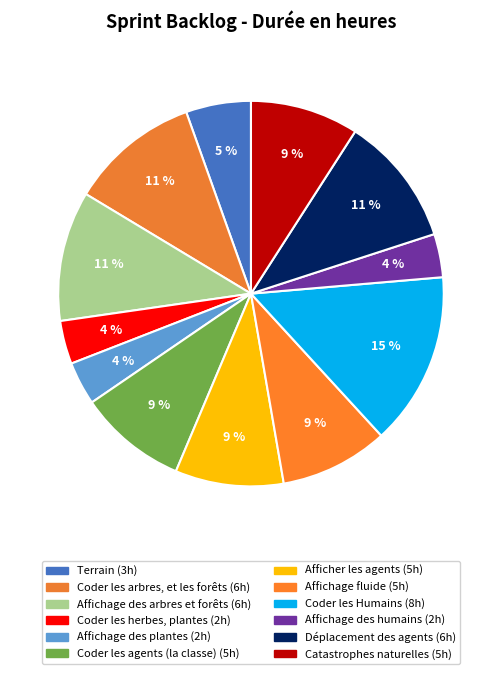

Which category has the biggest portion of the pie?

Coder les Humains